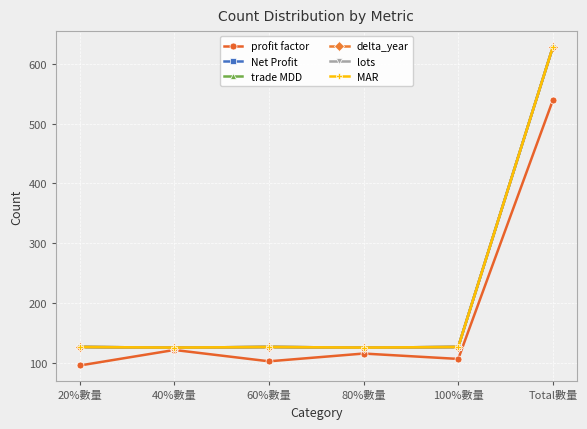

What is the value of the trade MDD point at the 1st from the left?

126